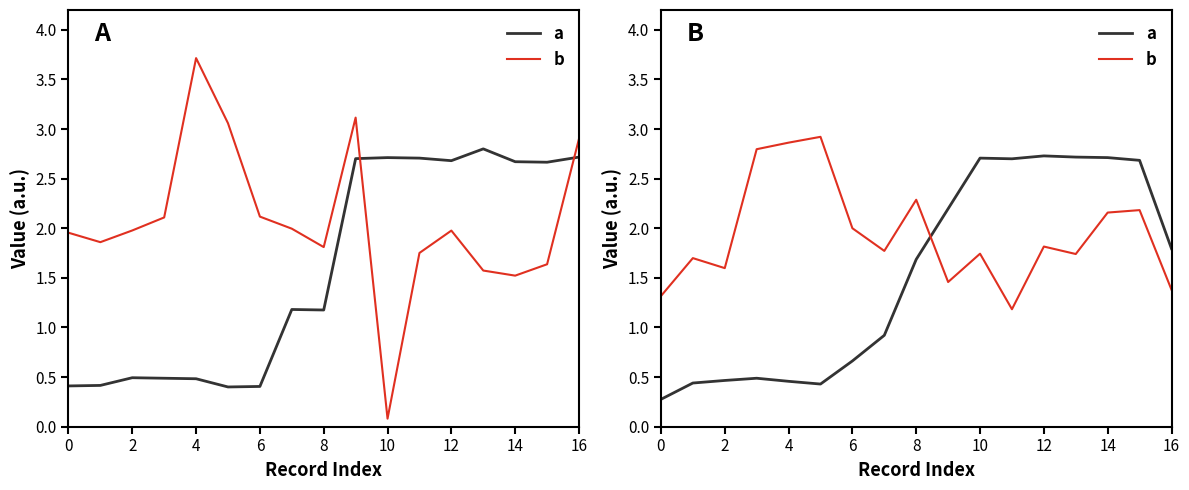

Which category has the highest value in the a series?

12